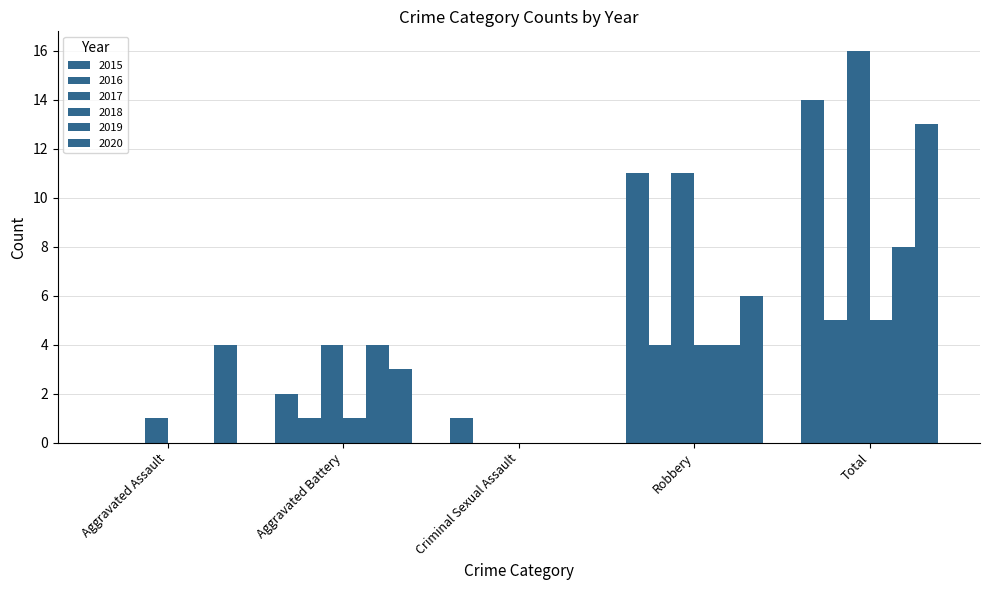

Where does the 2018 series first go above 1?

Robbery